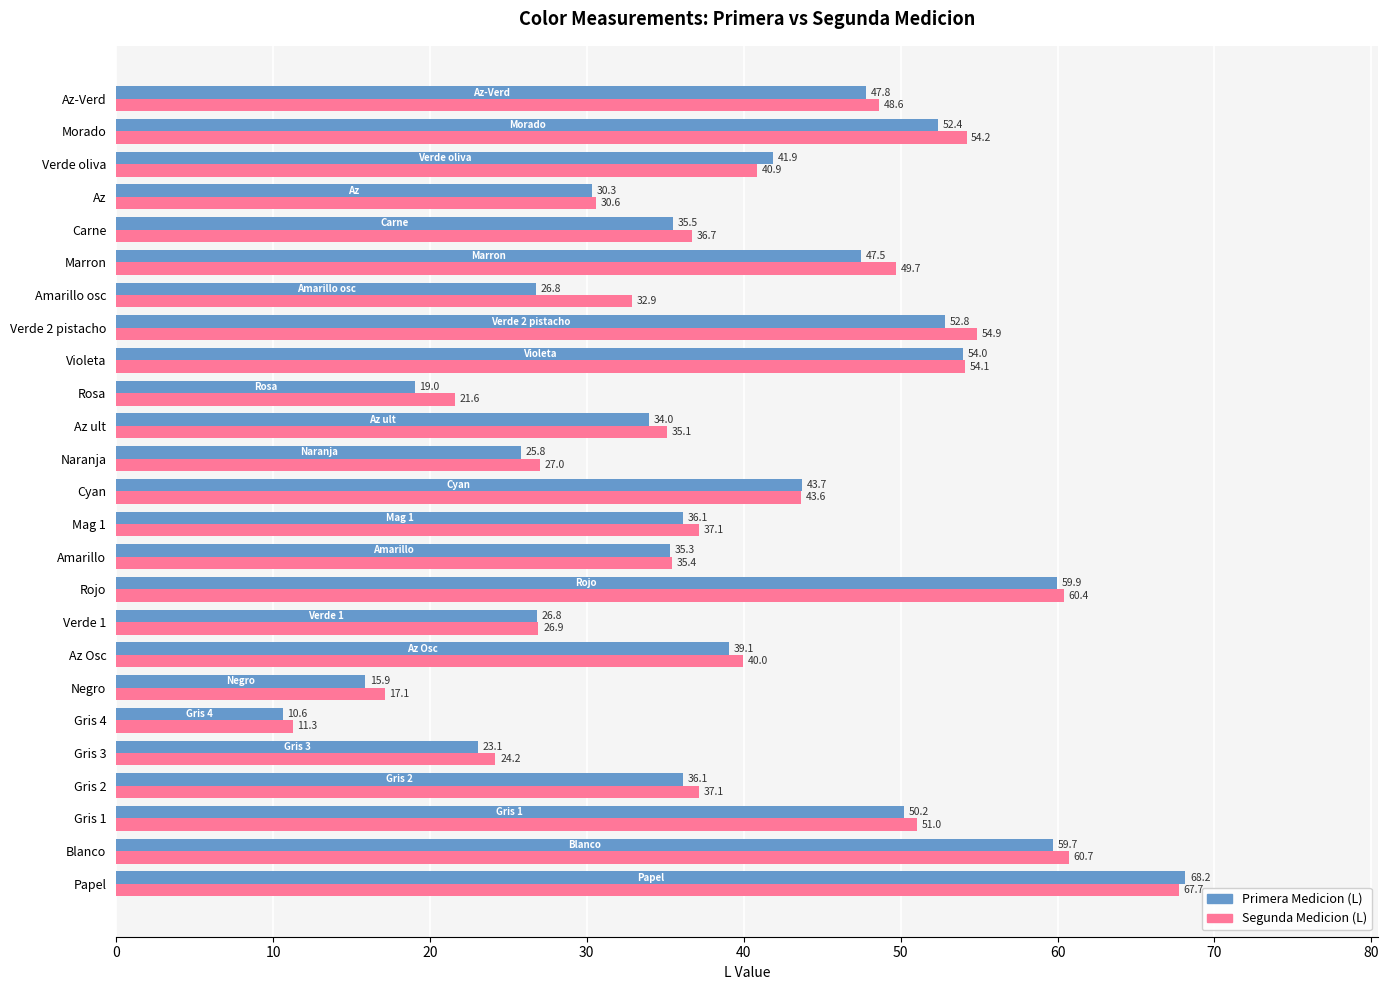

At which category is the sum across all series the highest?

Papel